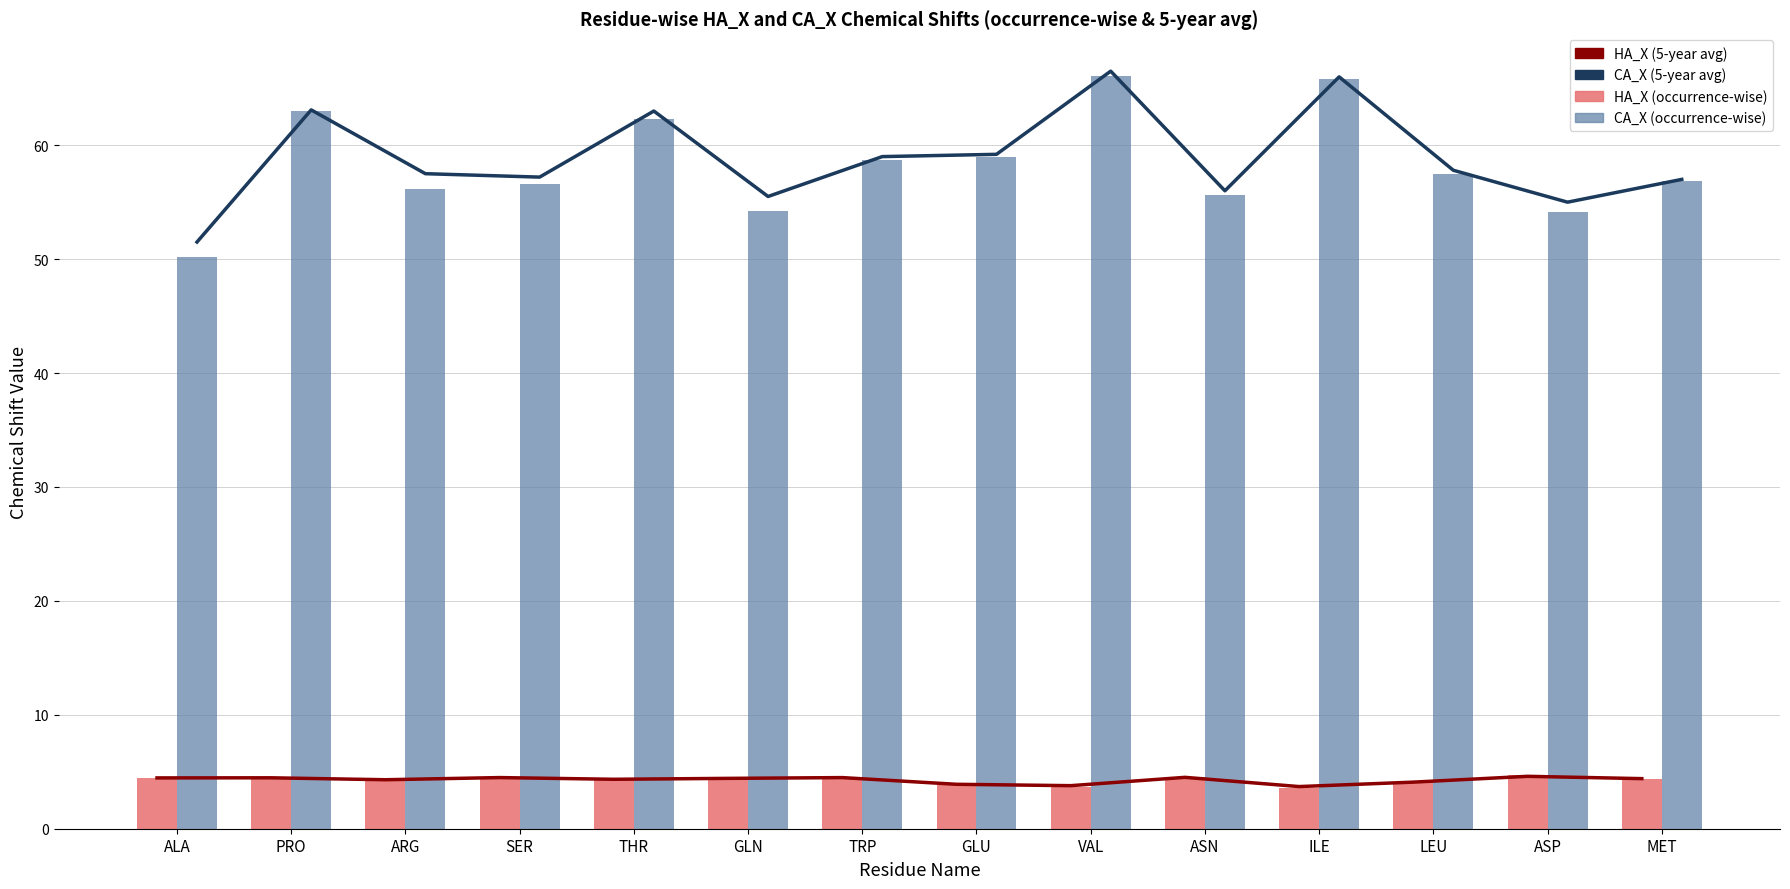

Reading right to left, extract all data points from this chart.

HA_X (5-year avg): 4.4	4.6	4.1	3.7	4.5	3.8	3.9	4.5	4.4	4.3	4.5	4.3	4.5	4.5
CA_X (5-year avg): 57.0	55.0	57.8	66.0	56.0	66.5	59.2	59.0	55.5	63.0	57.2	57.5	63.1	51.5
HA_X (occurrence-wise): 4.4	4.7	4.1	3.6	4.5	3.6	3.8	4.5	4.6	4.2	4.5	4.2	4.5	4.5
CA_X (occurrence-wise): 56.8	54.1	57.5	65.9	55.6	66.1	59.0	58.7	54.2	62.3	56.6	56.2	63.0	50.2